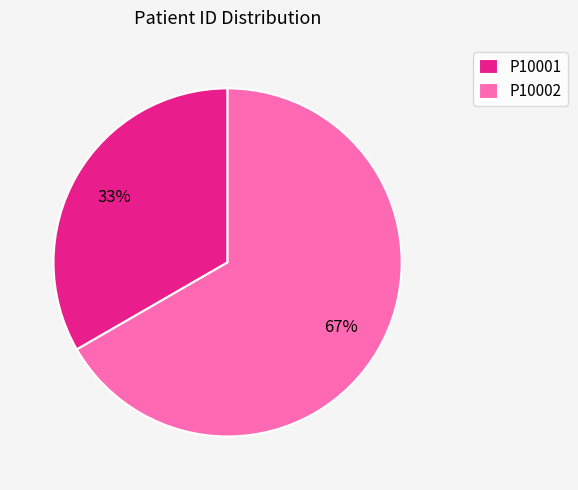

True or false: P10002 accounts for 76% of the total.

False